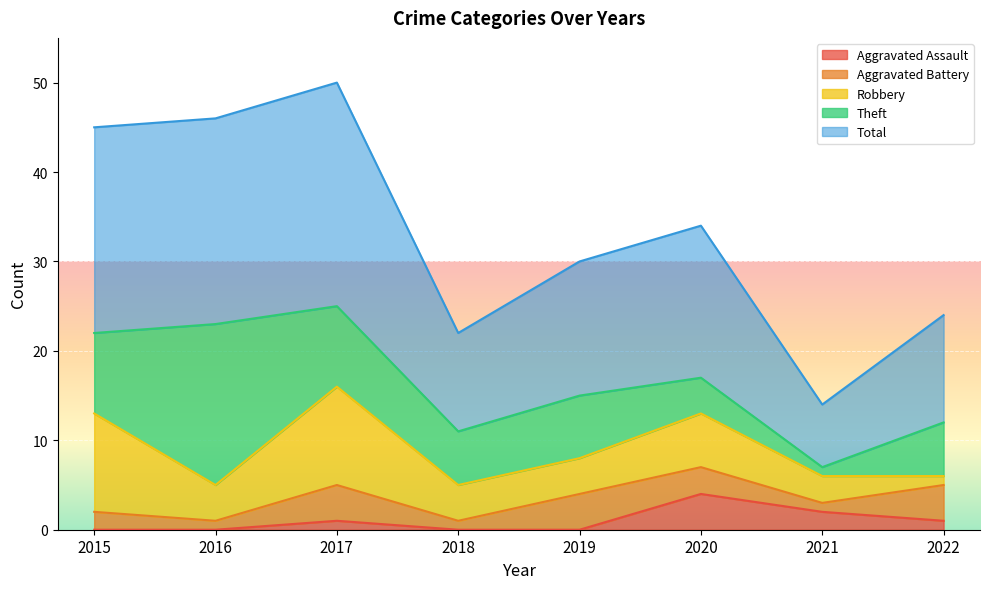

Reading left to right, transcribe all the data shown in this chart.

Aggravated Assault: 0	0	1	0	0	4	2	1
Aggravated Battery: 2	1	4	1	4	3	1	4
Robbery: 11	4	11	4	4	6	3	1
Theft: 9	18	9	6	7	4	1	6
Total: 23	23	25	11	15	17	7	12